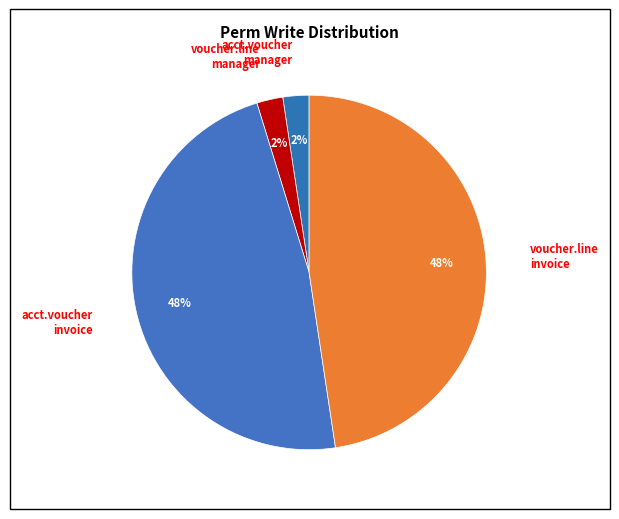

Which slice is the largest?

access_account_voucher_invoice